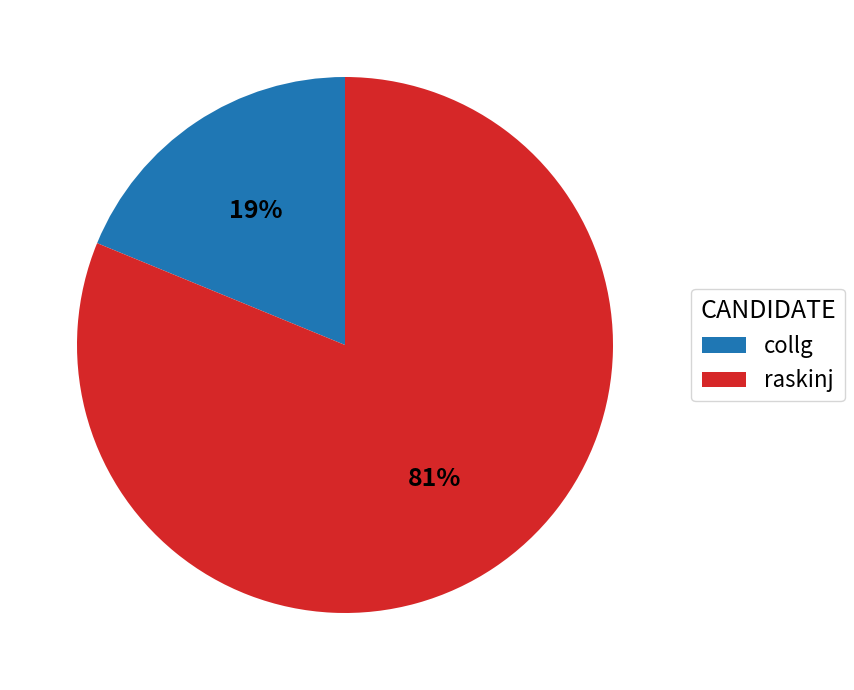

Which slice is the smallest?

collg